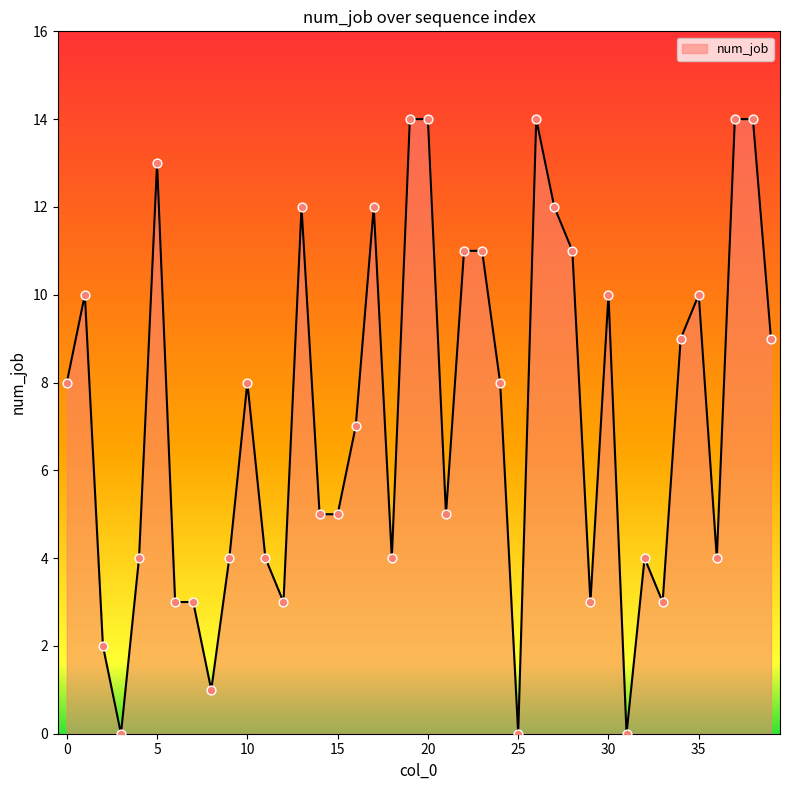

What is the greatest value displayed?

14